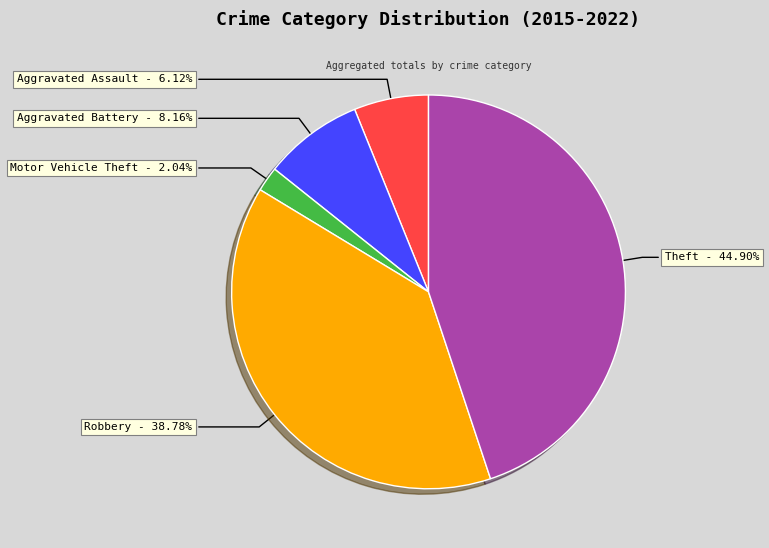

What percentage is the Aggravated Battery slice, to the nearest percent?

8%